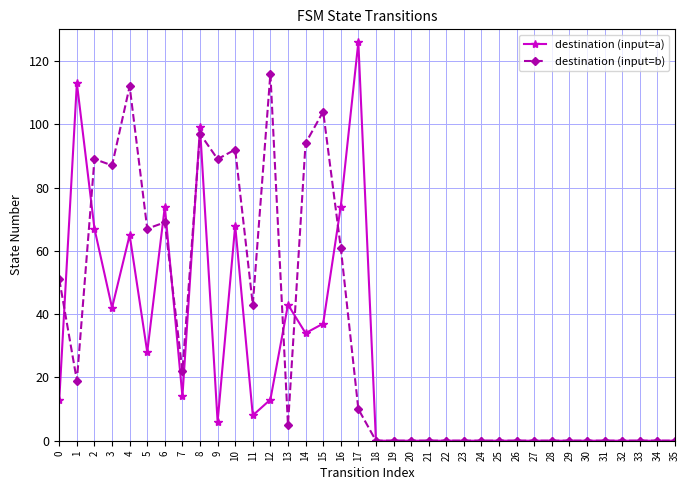

At which category does the chart reach its peak across all series?

17